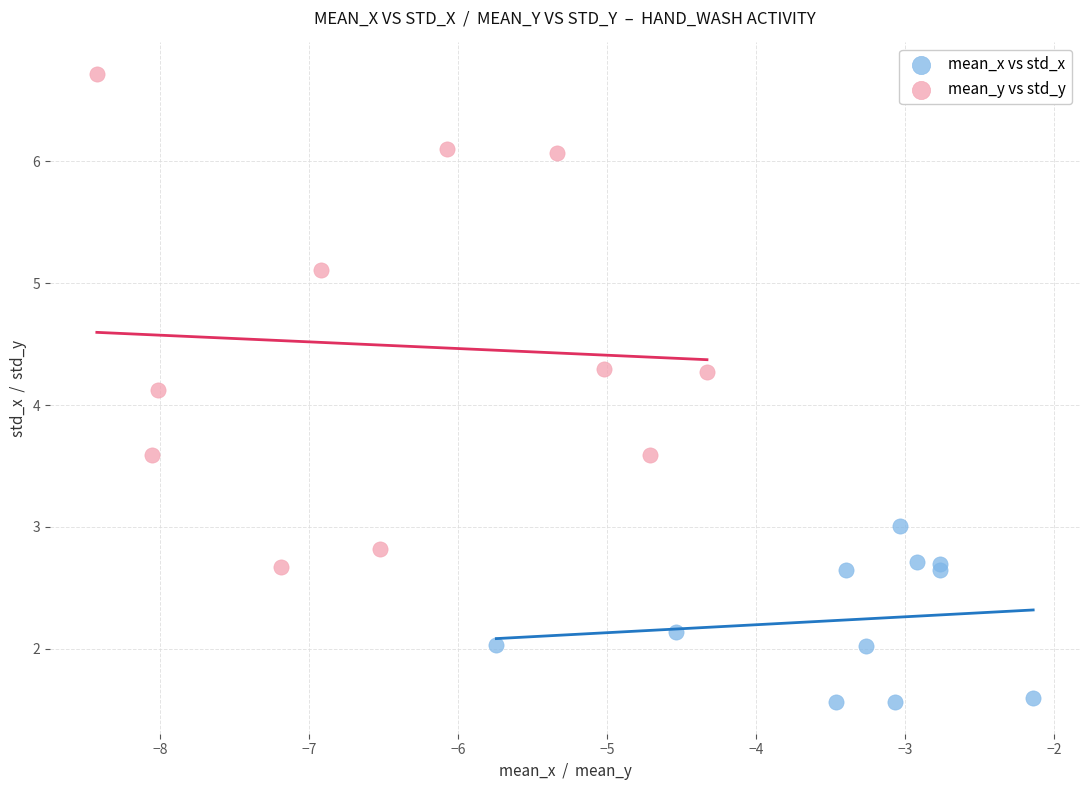

What are all the series names shown in the legend?

mean_x vs std_x, mean_y vs std_y